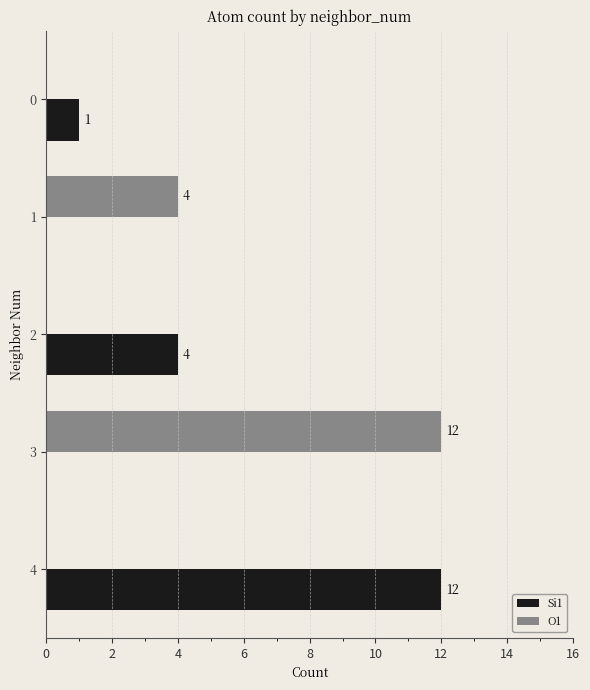

How many O1 values are between 0 and 4?

4